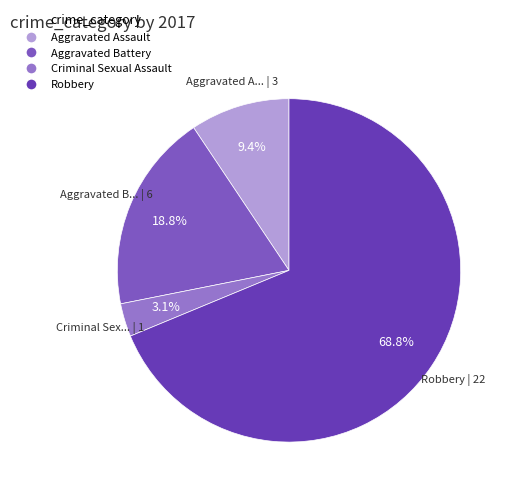

Which category has the biggest portion of the pie?

Robbery